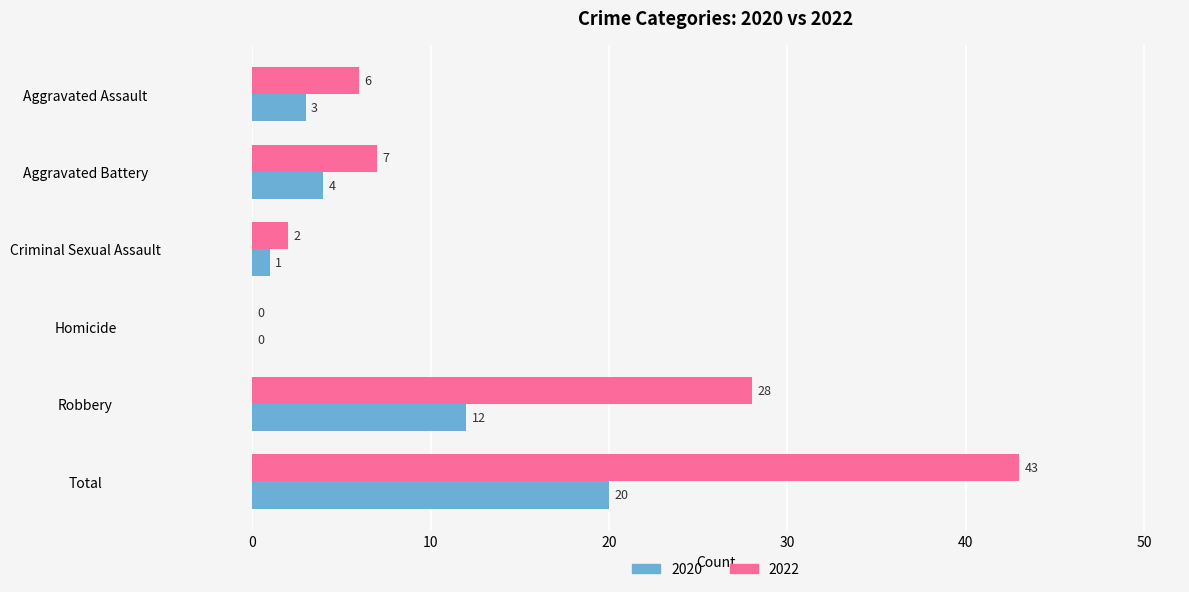

Which series changed the most between Aggravated Battery and Total?

2022